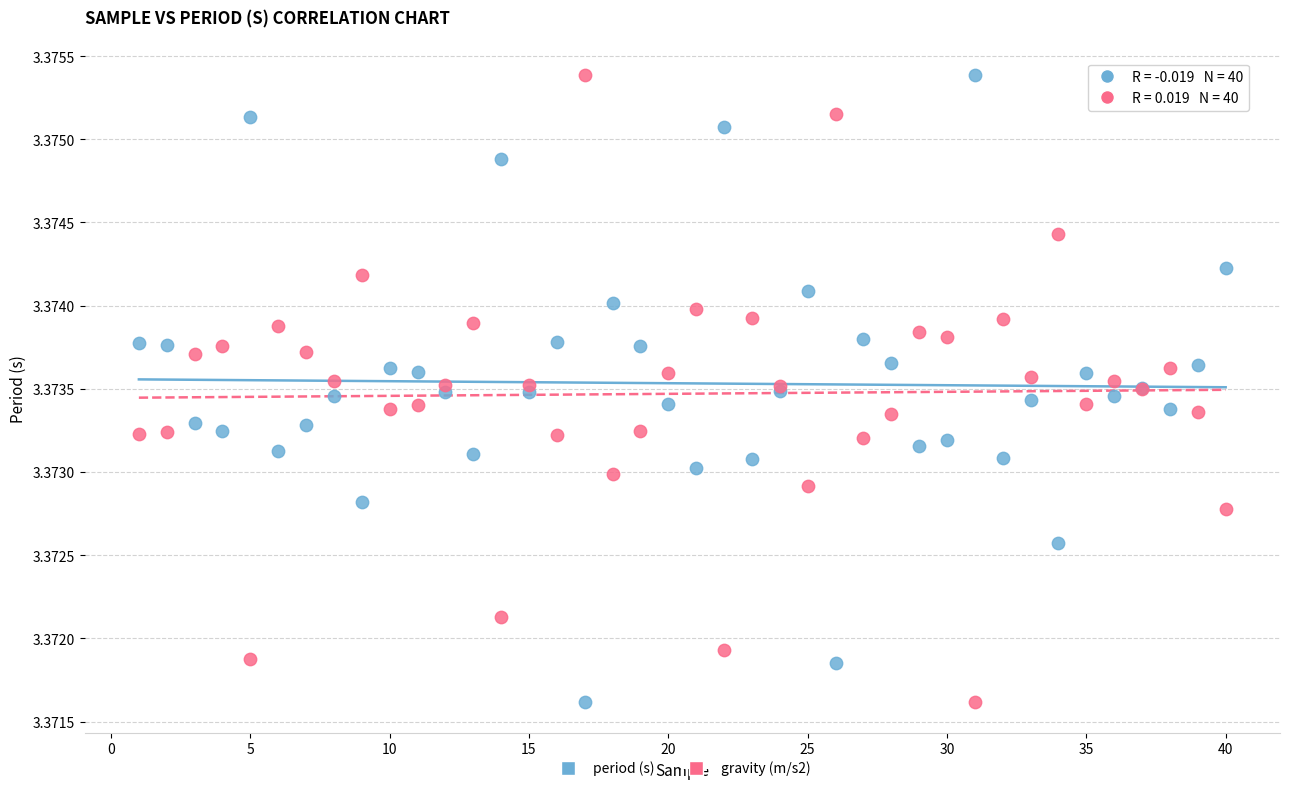

What is the X range (max minus min) for the scatter plot?

39.0